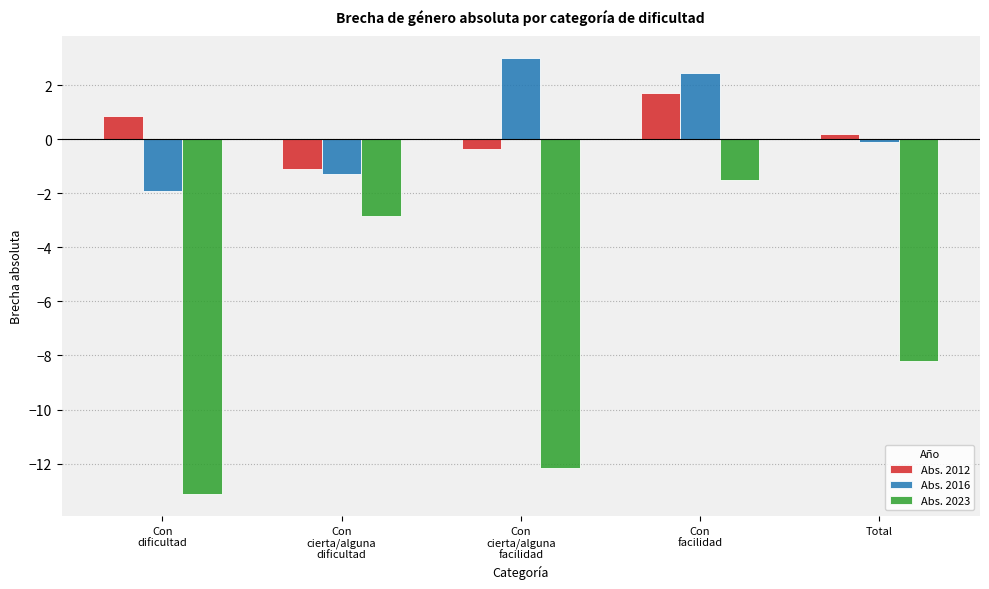

At which label is Abs. 2016 closest to 0?

Total